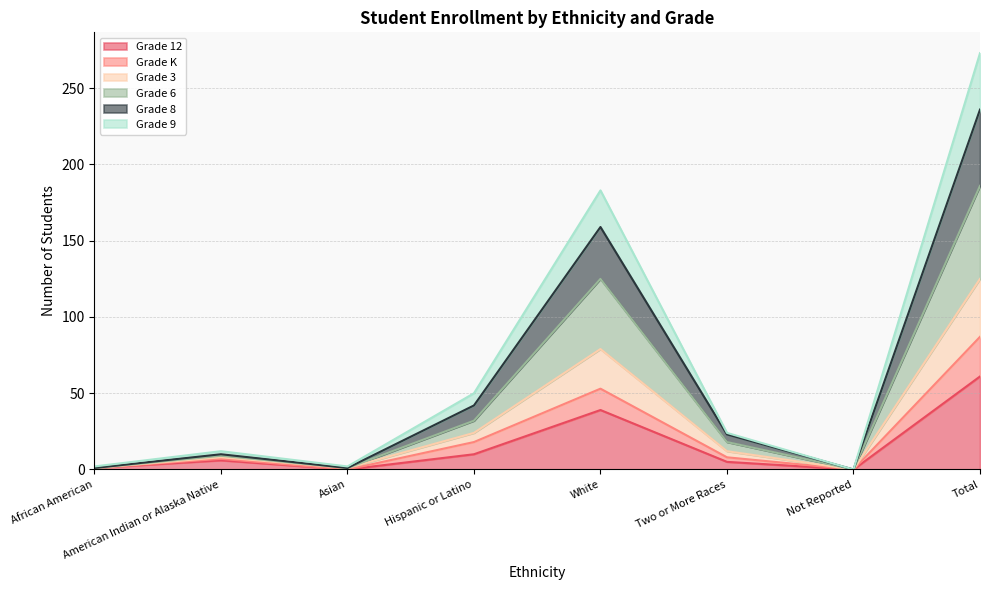

Where is the first local maximum for Grade K?

American Indian or Alaska Native